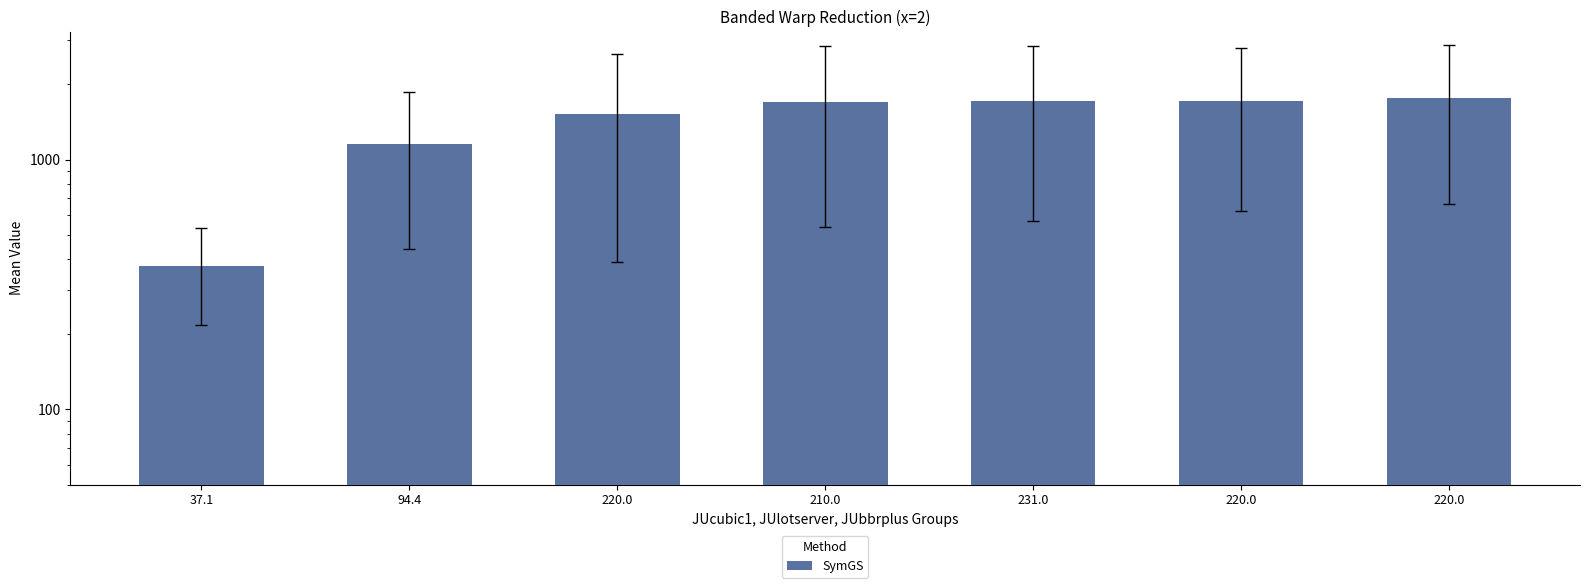

Which category has the highest value across all series?

220.0